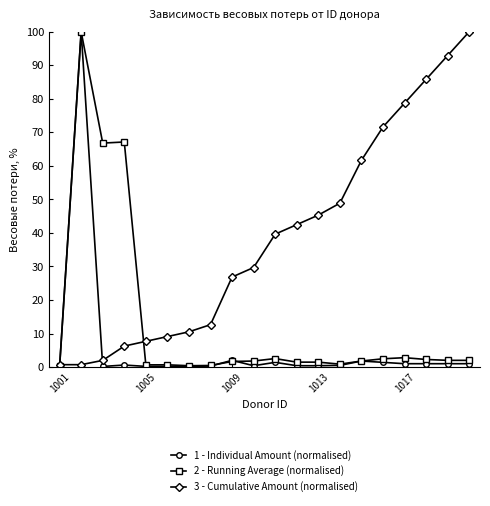

Which series has the largest total across all categories?

3 - Cumulative Amount (normalised)